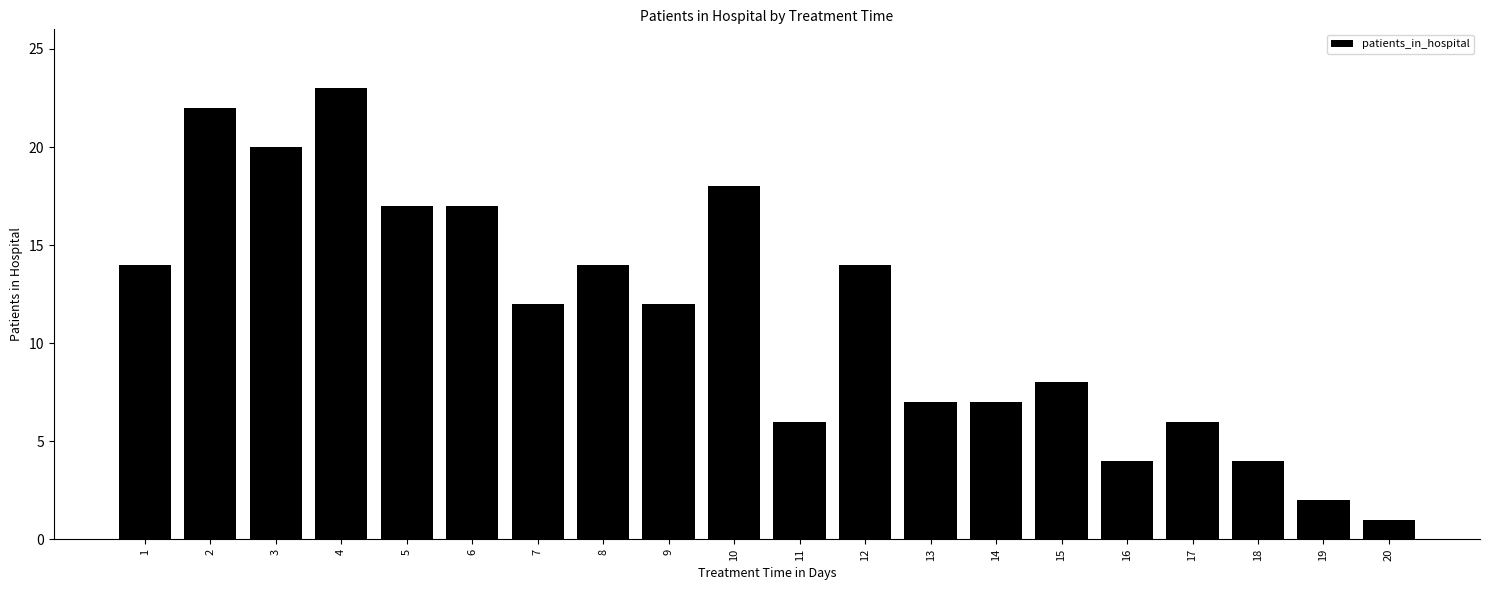

What is the value of the 2nd bar from the left?

22